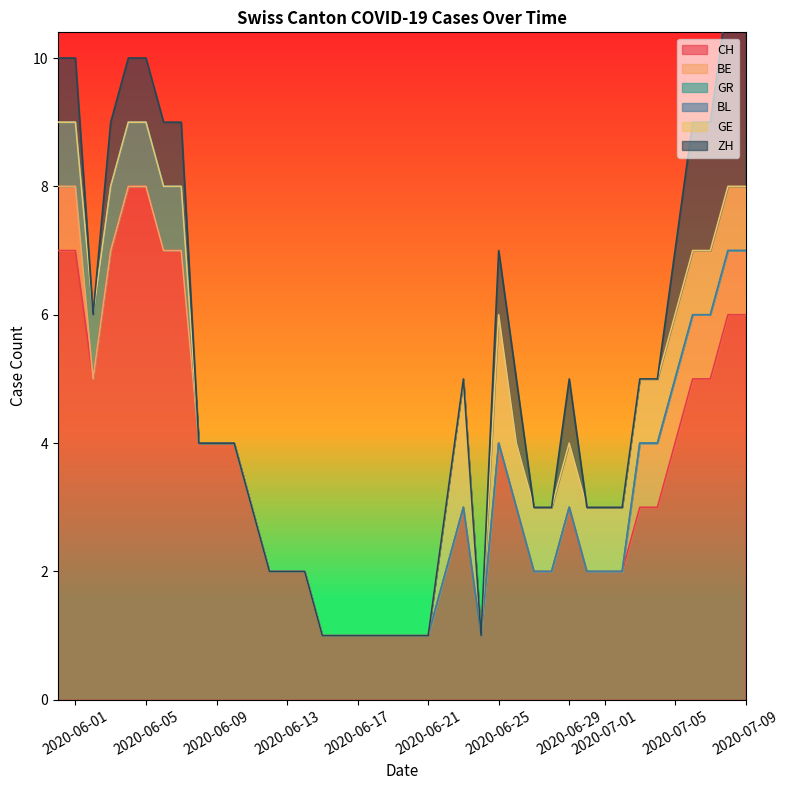

The GE series shows 3 at 2020-08-02. True or false?

False